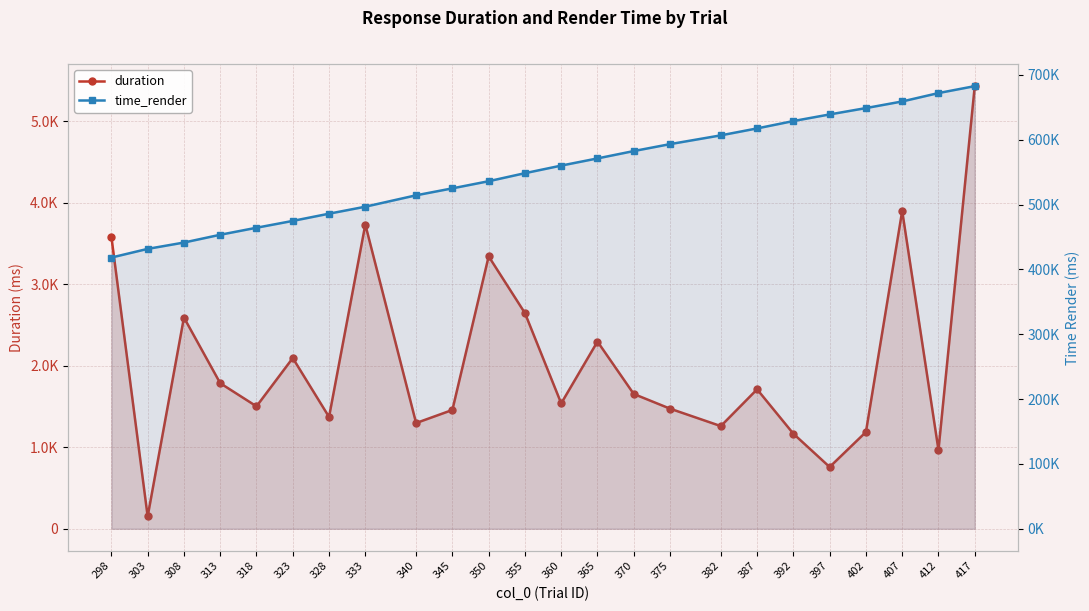

Where does the duration series first go above 1654?

298